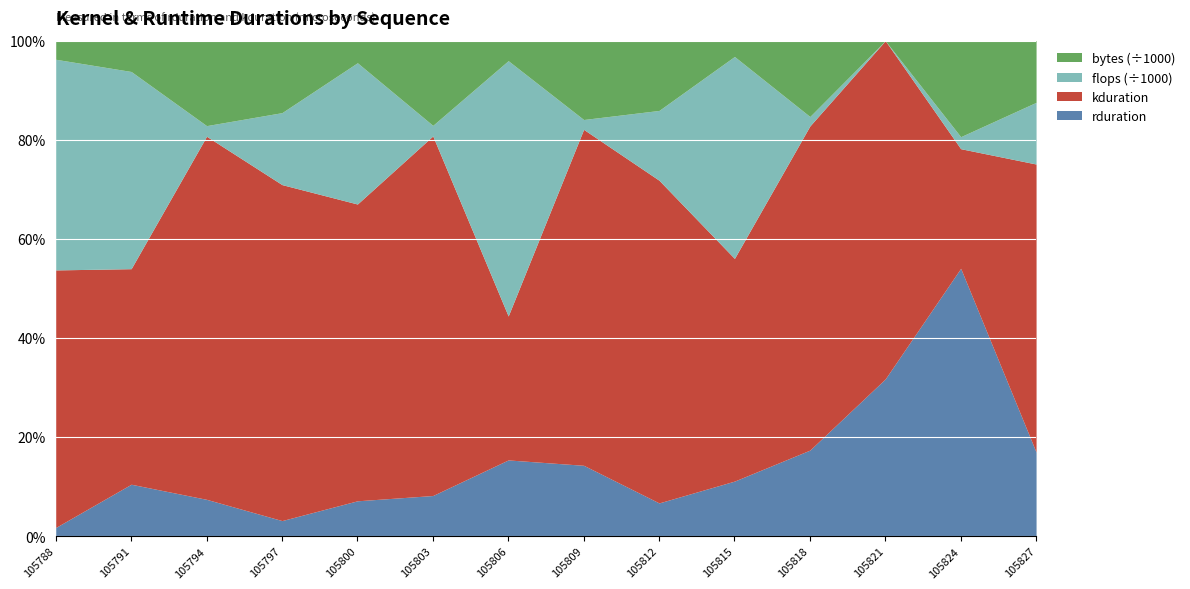

In rduration, how many points are higher than both neighbors (excluding endpoints)?

4